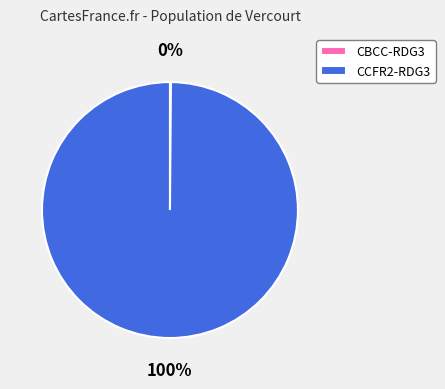

True or false: CCFR2-RDG3 accounts for 100% of the total.

True